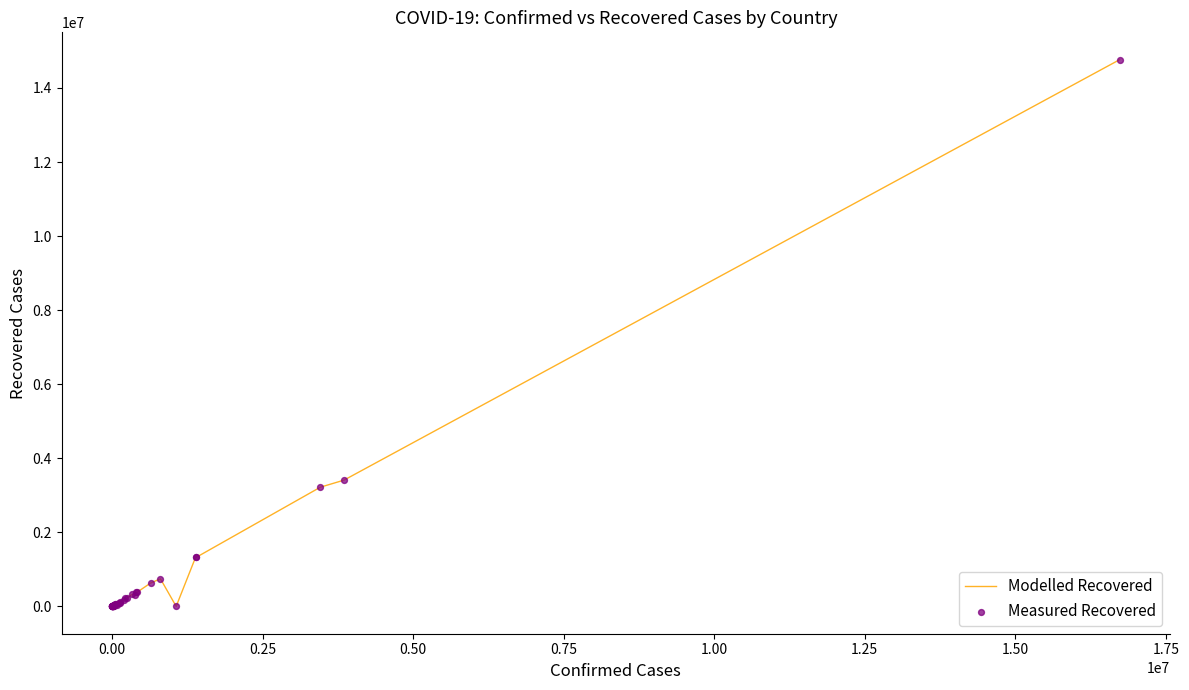

What is the difference between the maximum and minimum values?

14763694